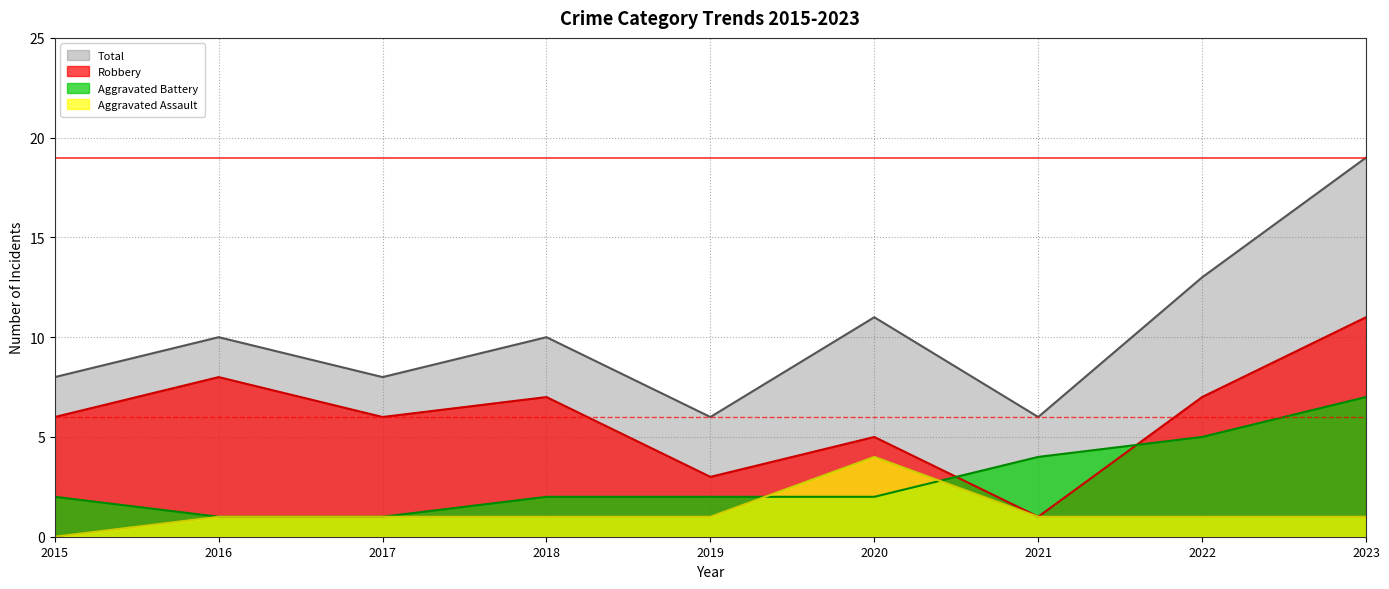

At which label is Aggravated Battery closest to 4?

2021